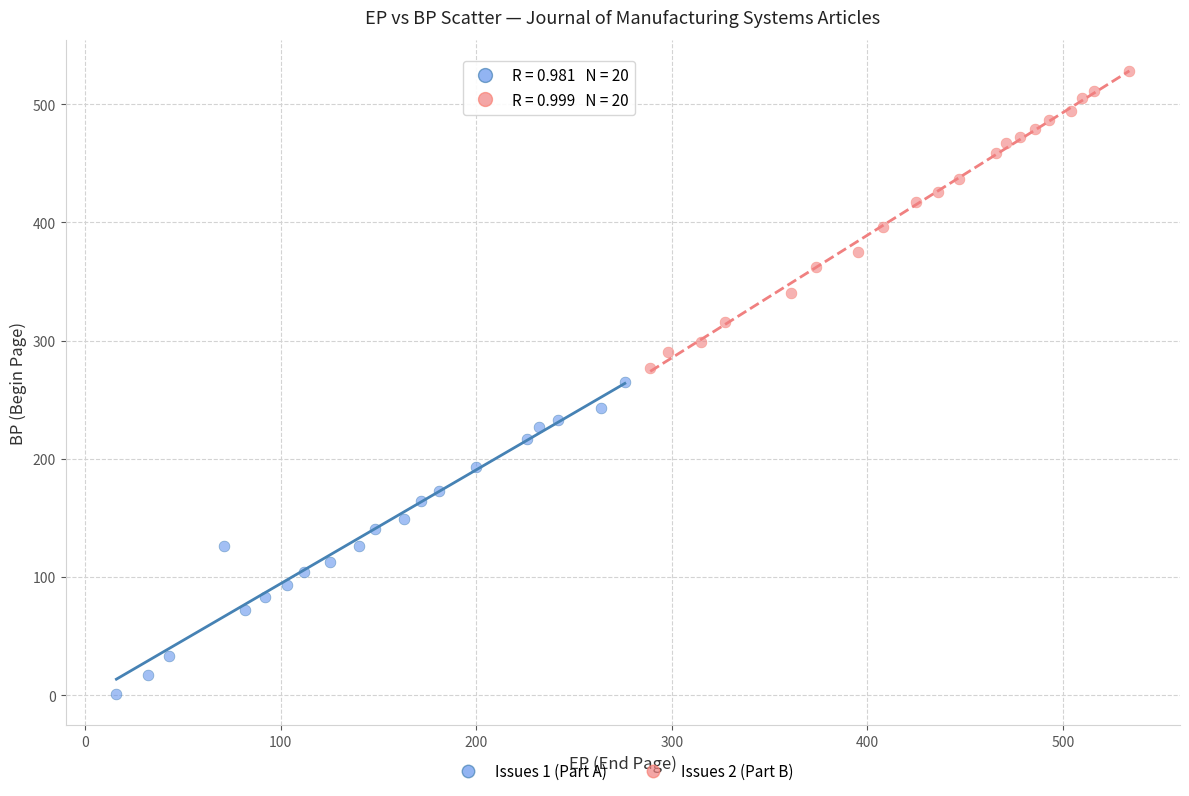

Which series has the widest spread of Y values?

Issues 1 (Part A)